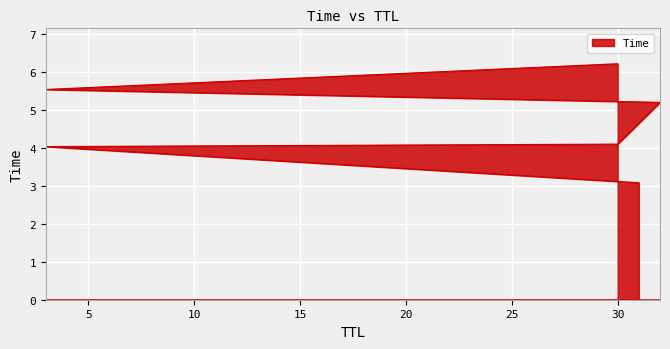

Rank the categories by value from lowest to highest.

31, 3, 30, 32, 3, 30